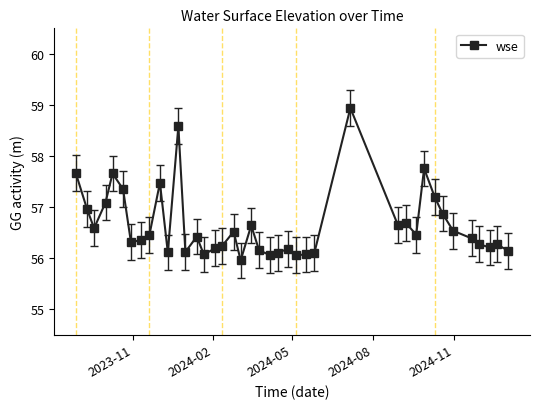

What is the smallest value displayed?

56.0